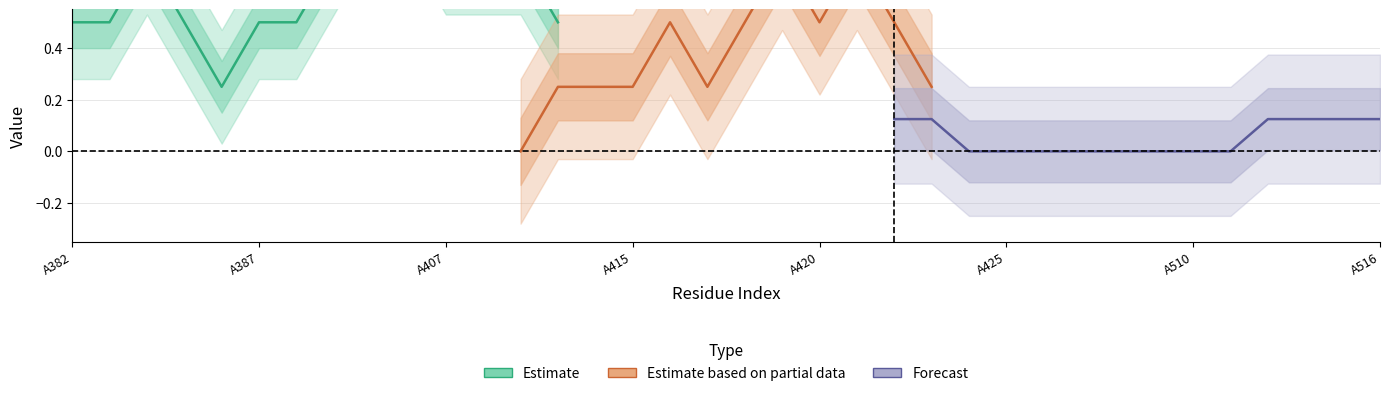

True or false: non_polar has a value of 2 at A383.

False